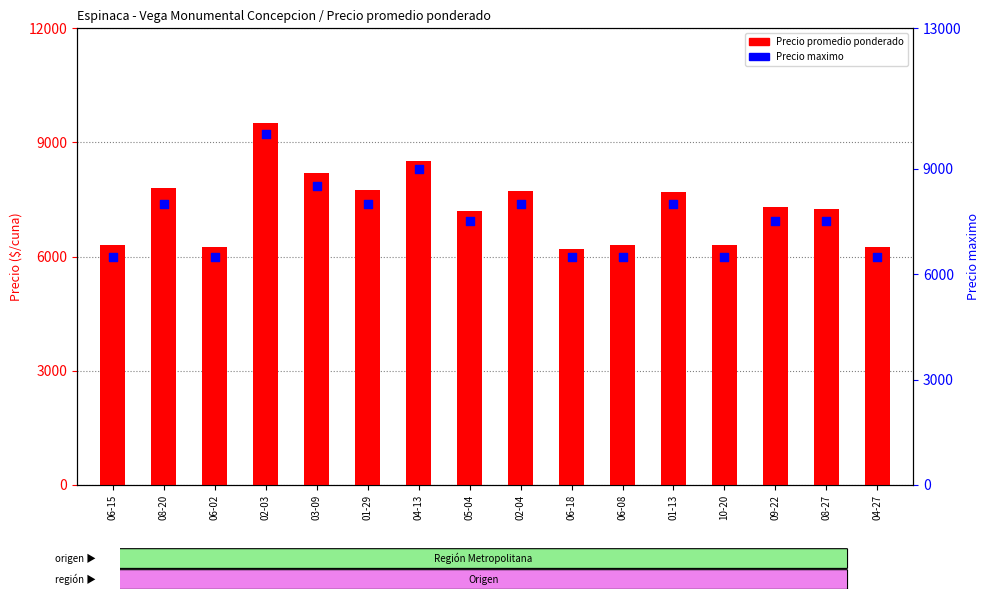

Which series reaches the minimum Y coordinate?

Precio promedio ponderado